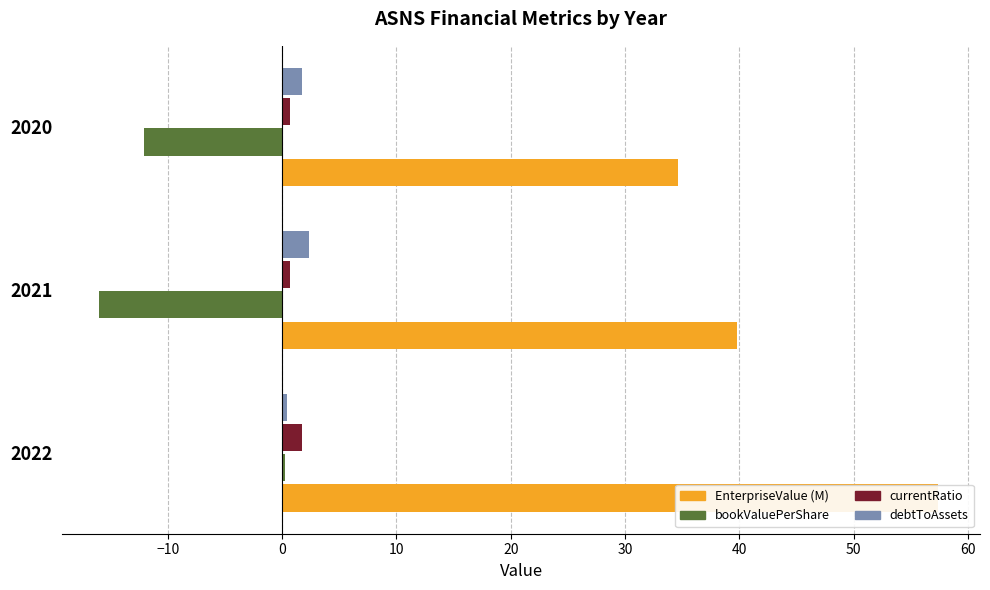

How many values in the EnterpriseValue (M) series are below 39?

1